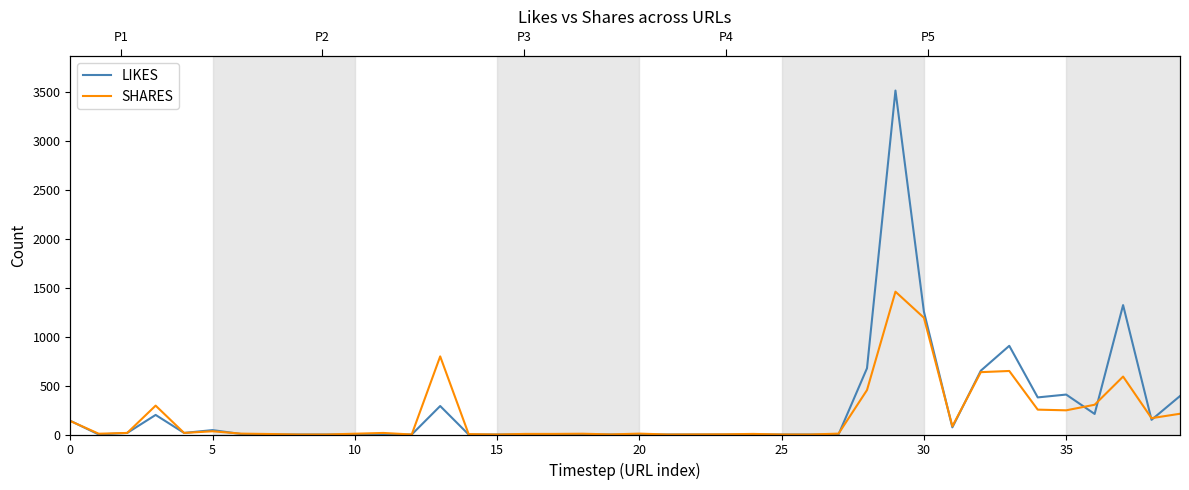

Rank the series by their average value, from lowest to highest.

SHARES, LIKES